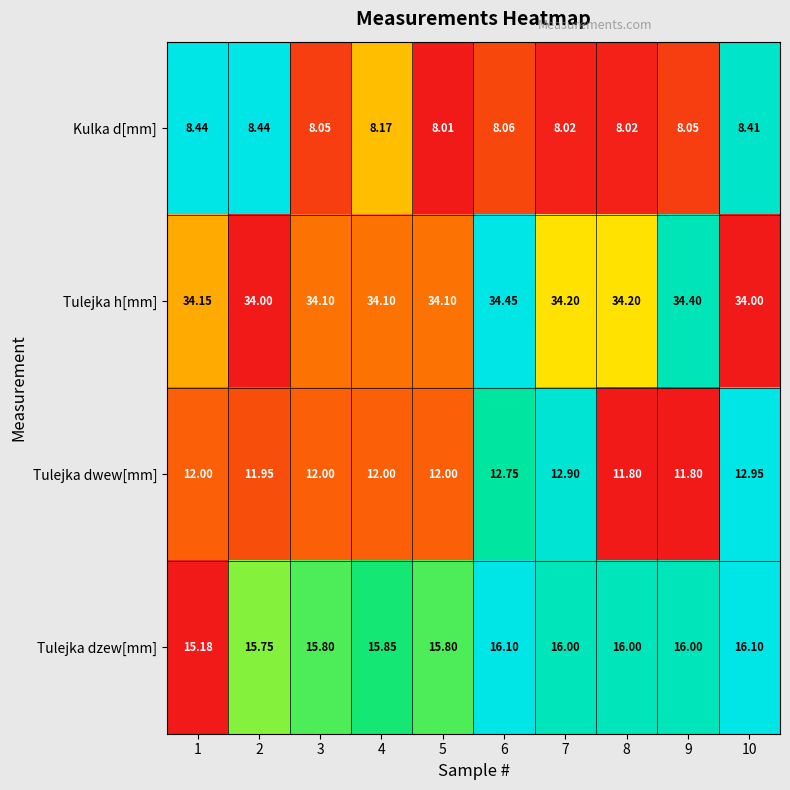

Count the number of categories in the chart.

10